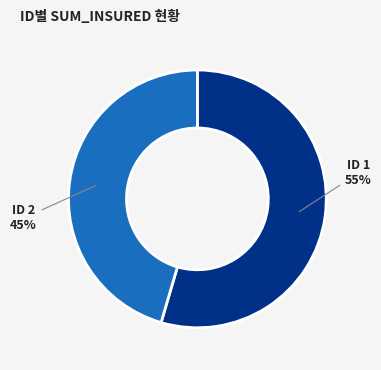

Does any single category account for the majority?

Yes